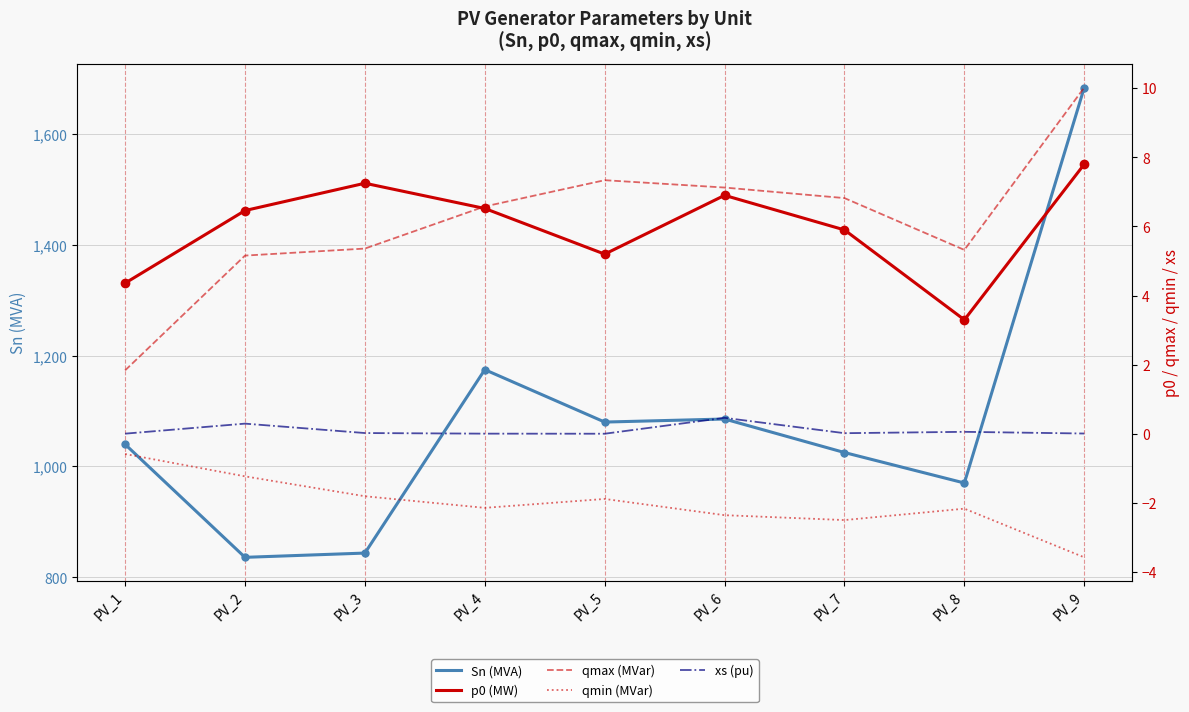

Rank the categories by Sn (MVA) value from lowest to highest.

PV_2, PV_3, PV_8, PV_7, PV_1, PV_5, PV_6, PV_4, PV_9